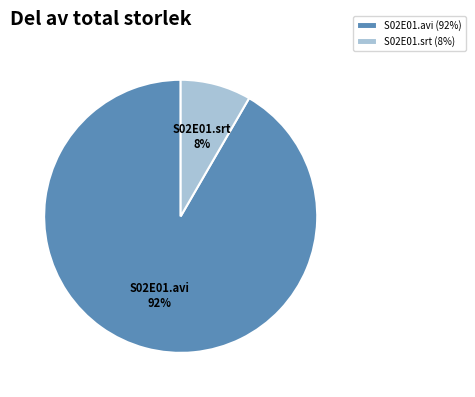

Between S02E01.avi and S02E01.srt, which is larger?

S02E01.avi